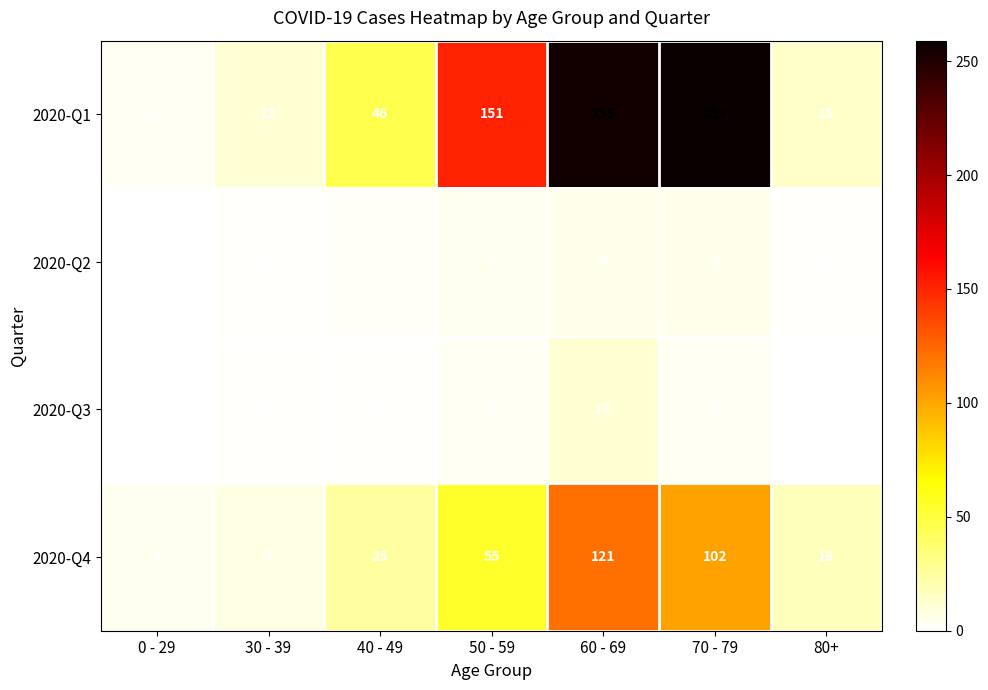

Rank the series at 40 - 49 from lowest to highest value.

2020-Q3, 2020-Q2, 2020-Q4, 2020-Q1